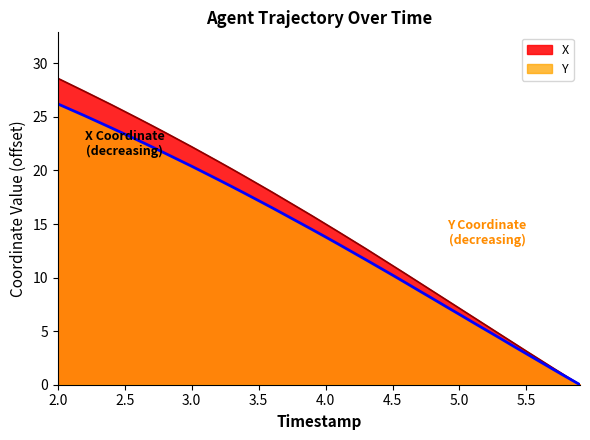

Rank the series by their maximum value, from lowest to highest.

Y, X